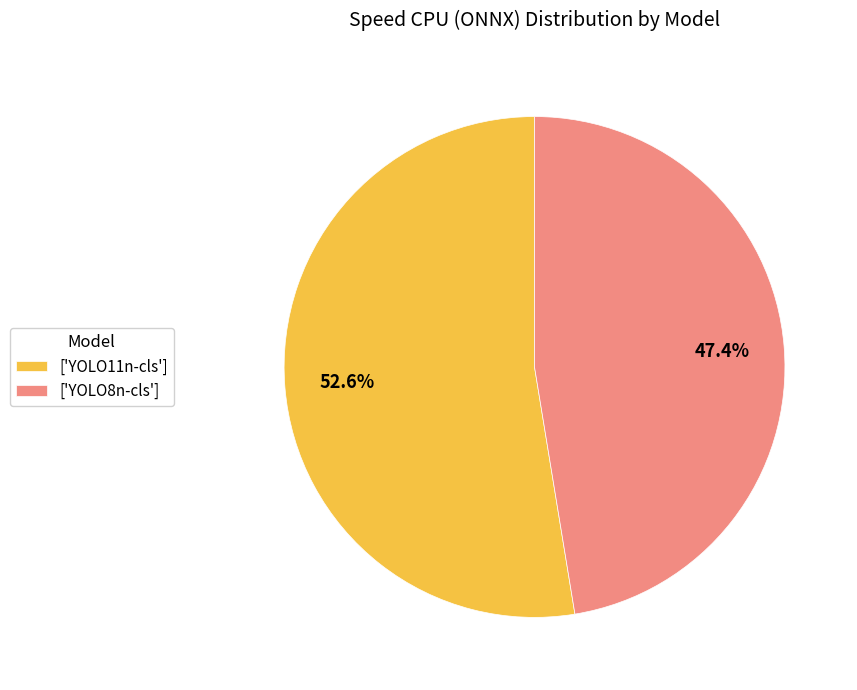

To the nearest percent, what is the average slice percentage?

50%